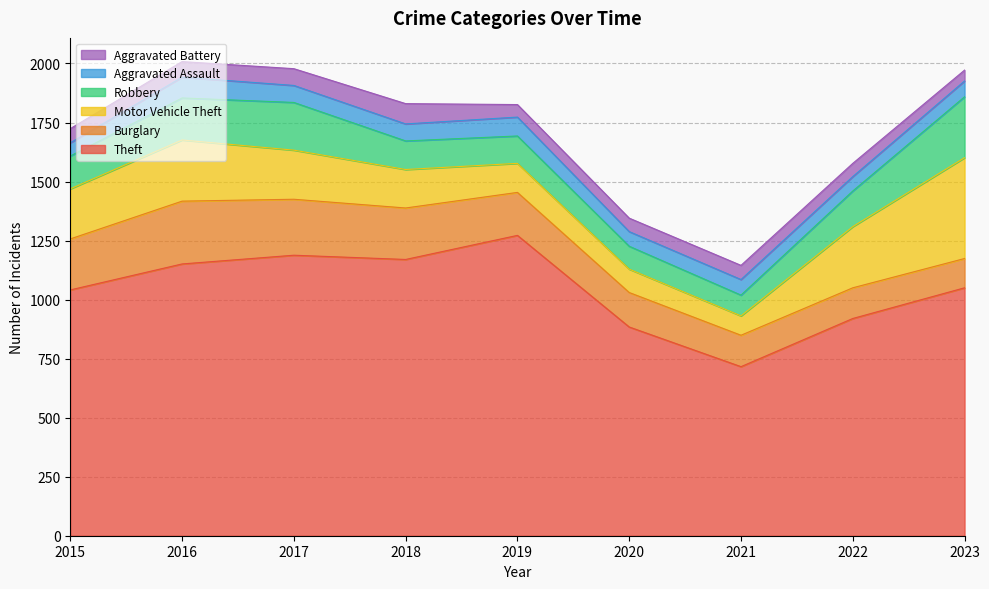

In Robbery, how many points are lower than both neighbors (excluding endpoints)?

1